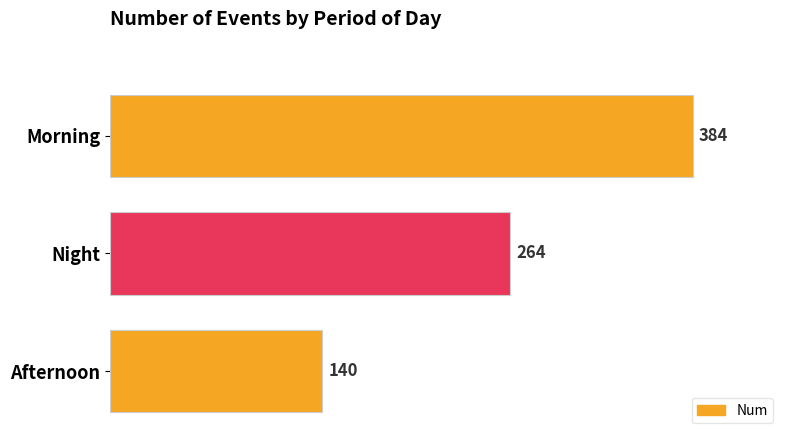

What is the change in value from Night to Morning?

+120